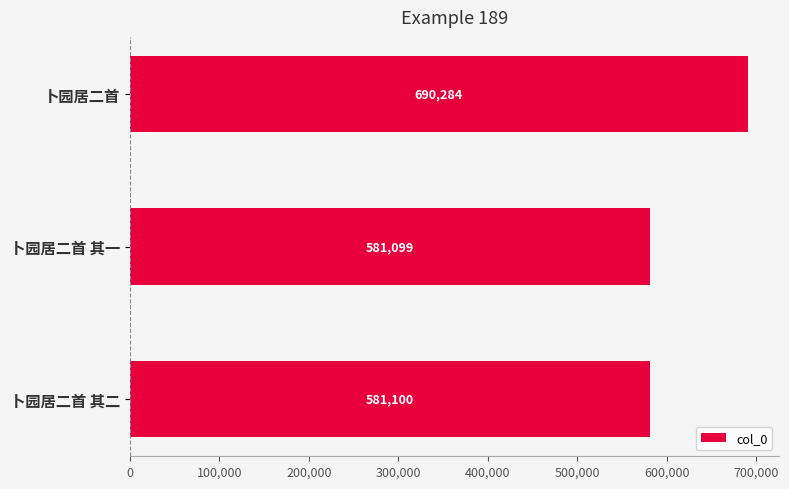

List the labels in order of value, smallest first.

卜园居二首 其一, 卜园居二首 其二, 卜园居二首